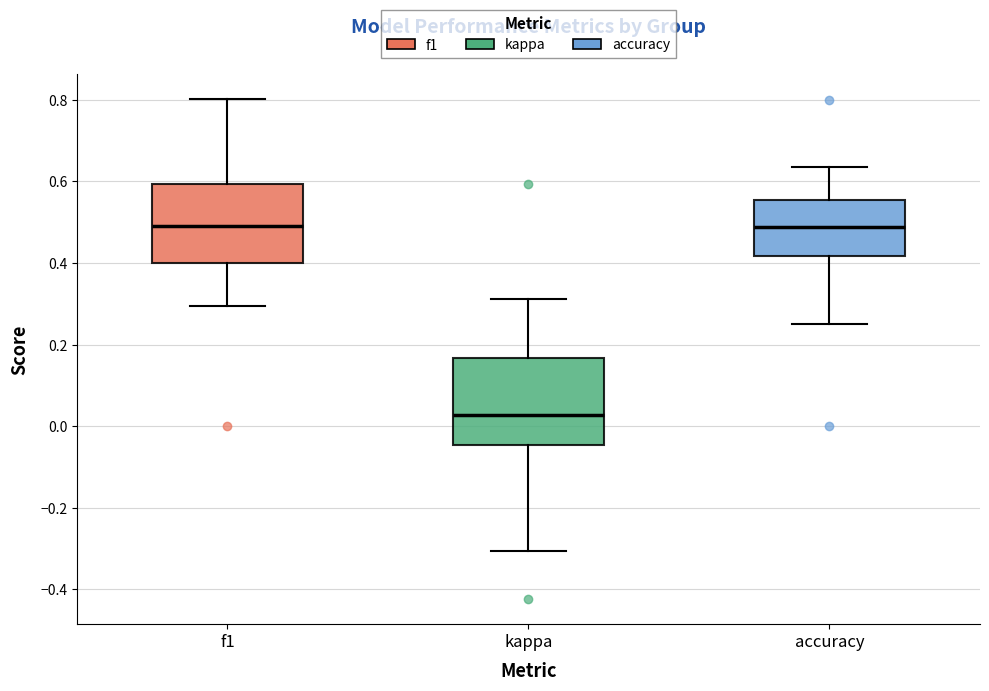

Where does the lower whisker of the box for accuracy end on the y-axis? The values are not printed on the chart, so give them approximately, as read against the axis.

0.26